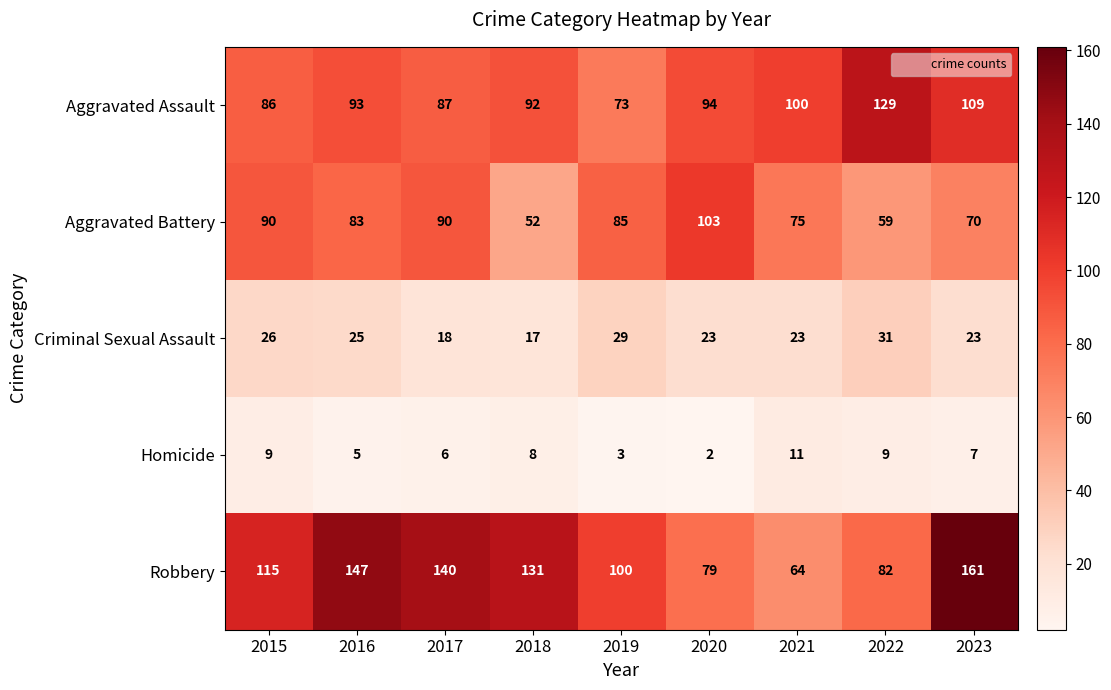

At how many categories does at least one series exceed 57?

9